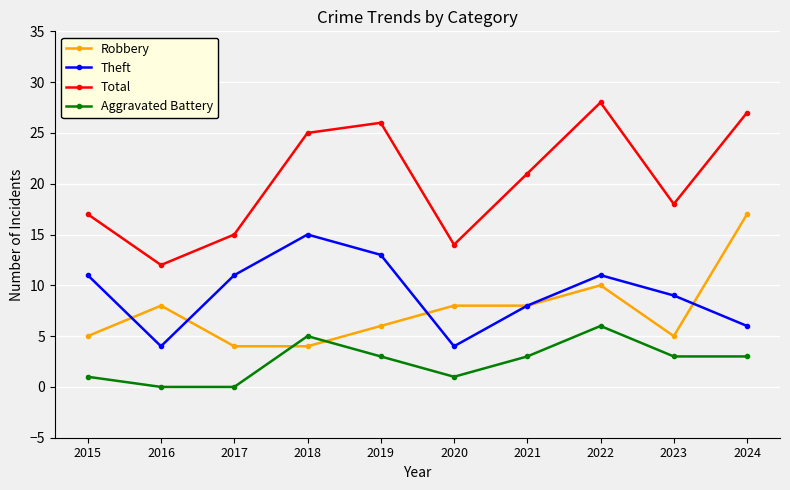

Reading right to left, extract all data points from this chart.

Robbery: 2024=17	2023=5	2022=10	2021=8	2020=8	2019=6	2018=4	2017=4	2016=8	2015=5
Theft: 2024=6	2023=9	2022=11	2021=8	2020=4	2019=13	2018=15	2017=11	2016=4	2015=11
Total: 2024=27	2023=18	2022=28	2021=21	2020=14	2019=26	2018=25	2017=15	2016=12	2015=17
Aggravated Battery: 2024=3	2023=3	2022=6	2021=3	2020=1	2019=3	2018=5	2017=0	2016=0	2015=1